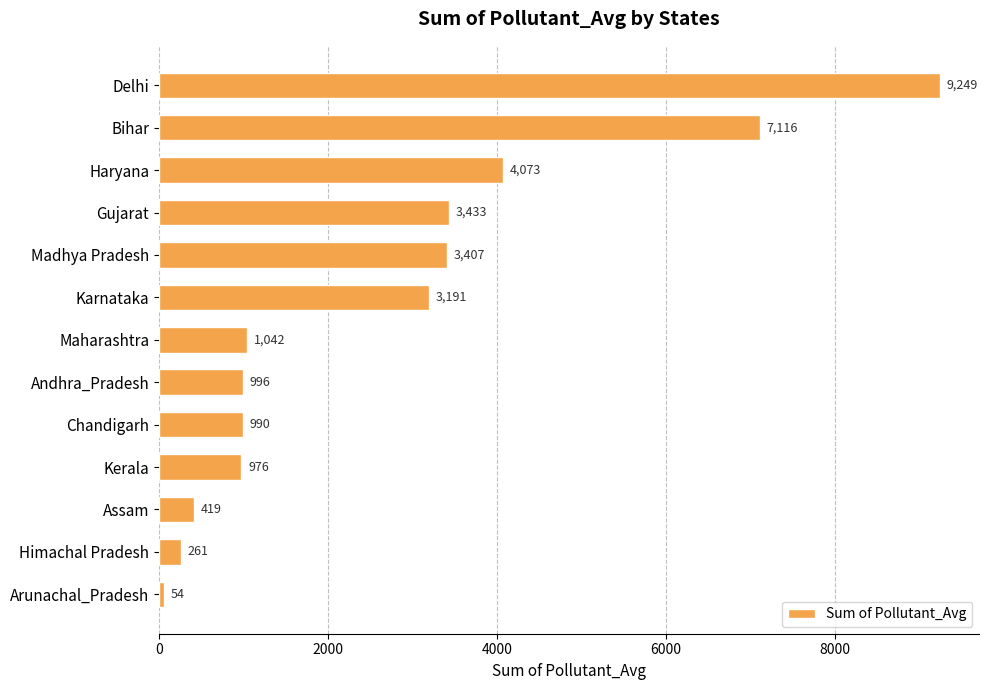

Reading bottom to top, list all the values displayed in this chart.

Arunachal_Pradesh=54	Himachal Pradesh=261	Assam=419	Kerala=976	Chandigarh=990	Andhra_Pradesh=996	Maharashtra=1042	Karnataka=3191	Madhya Pradesh=3407	Gujarat=3433	Haryana=4073	Bihar=7116	Delhi=9249